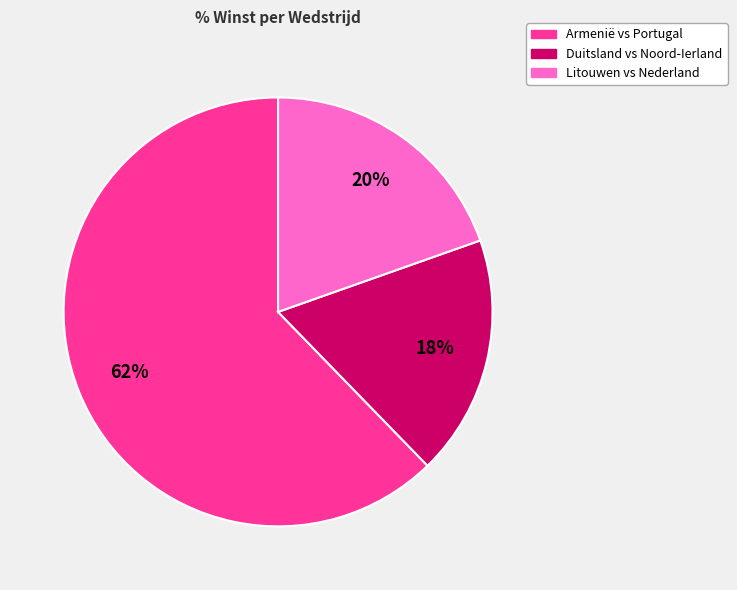

To the nearest percent, what is the difference between the largest and smallest slice percentages?

44%